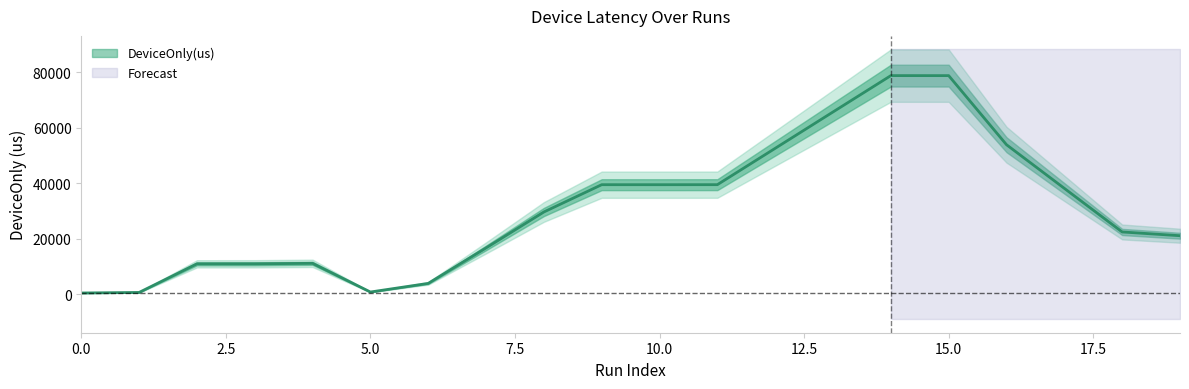

Where is the first local maximum?

3